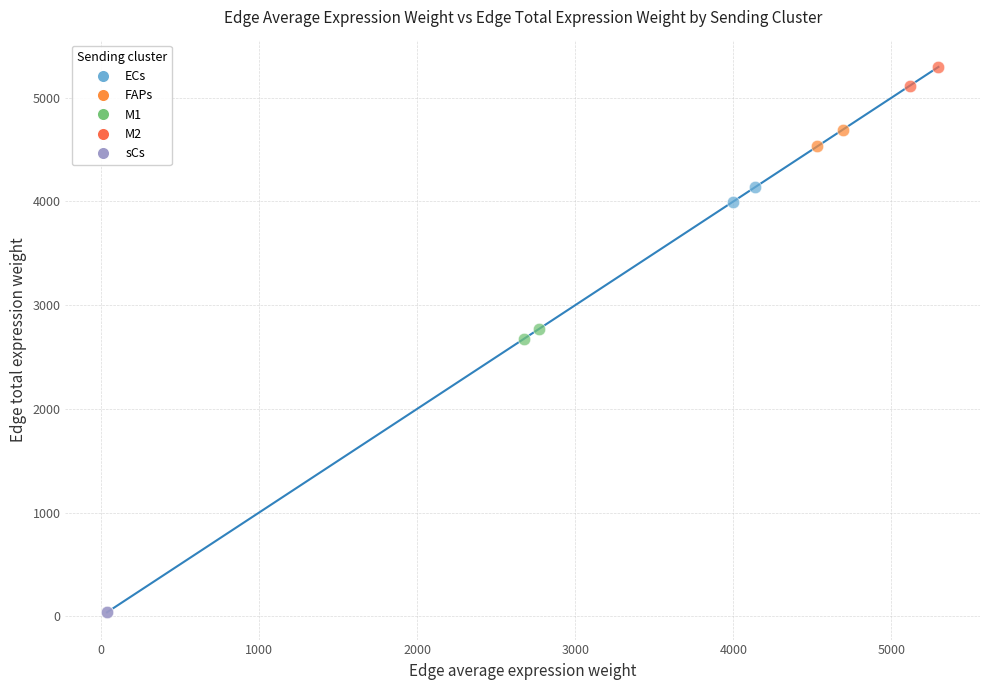

What are all the series names shown in the legend?

ECs, FAPs, M1, M2, sCs